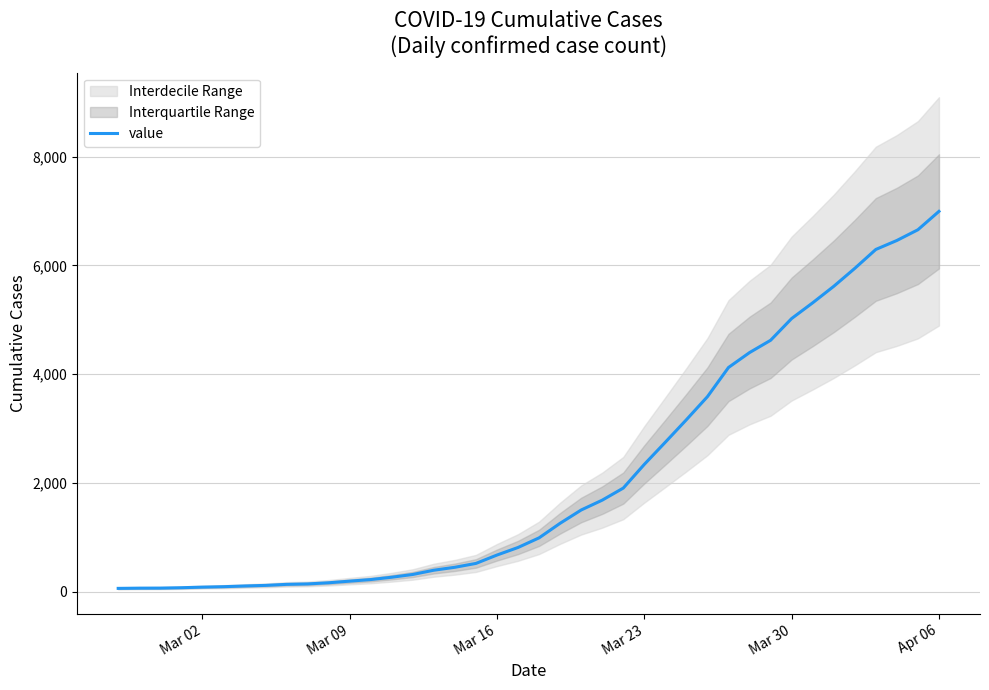

How many data points are above 993?

19